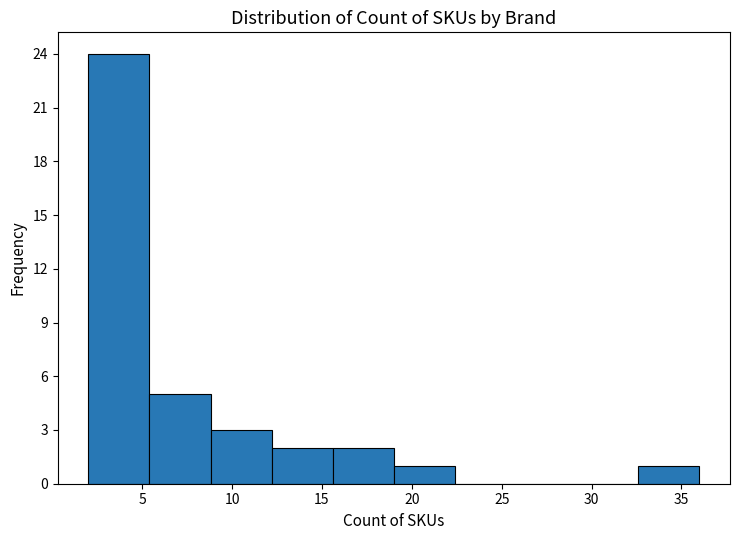

Which range on the x-axis has the tallest bar?

2.0 to 5.4